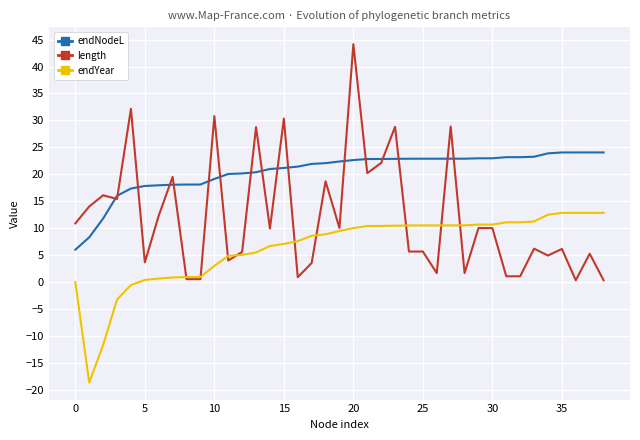

Count the number of data series in this chart.

3